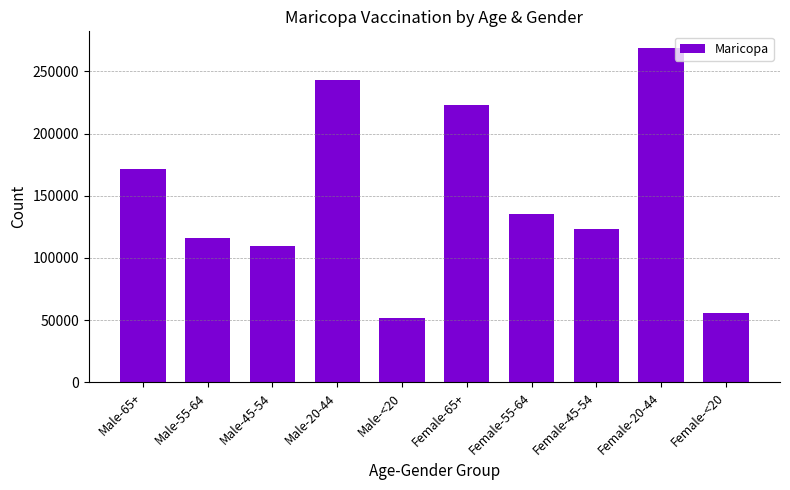

Reading right to left, what are all the values shown in this chart?

Female-<20=55553	Female-20-44=268714	Female-45-54=123677	Female-55-64=135673	Female-65+=222825	Male-<20=51714	Male-20-44=243382	Male-45-54=109537	Male-55-64=115865	Male-65+=171298